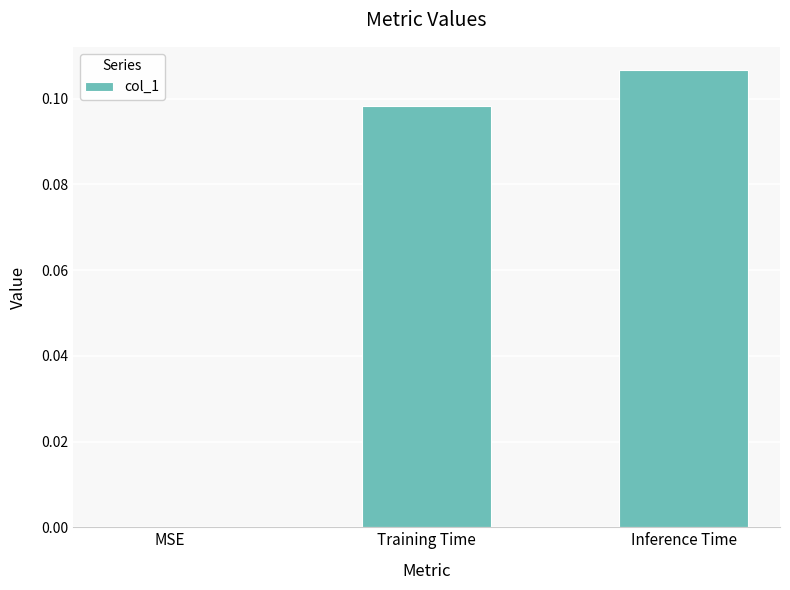

What is the sum of all values?

0.2